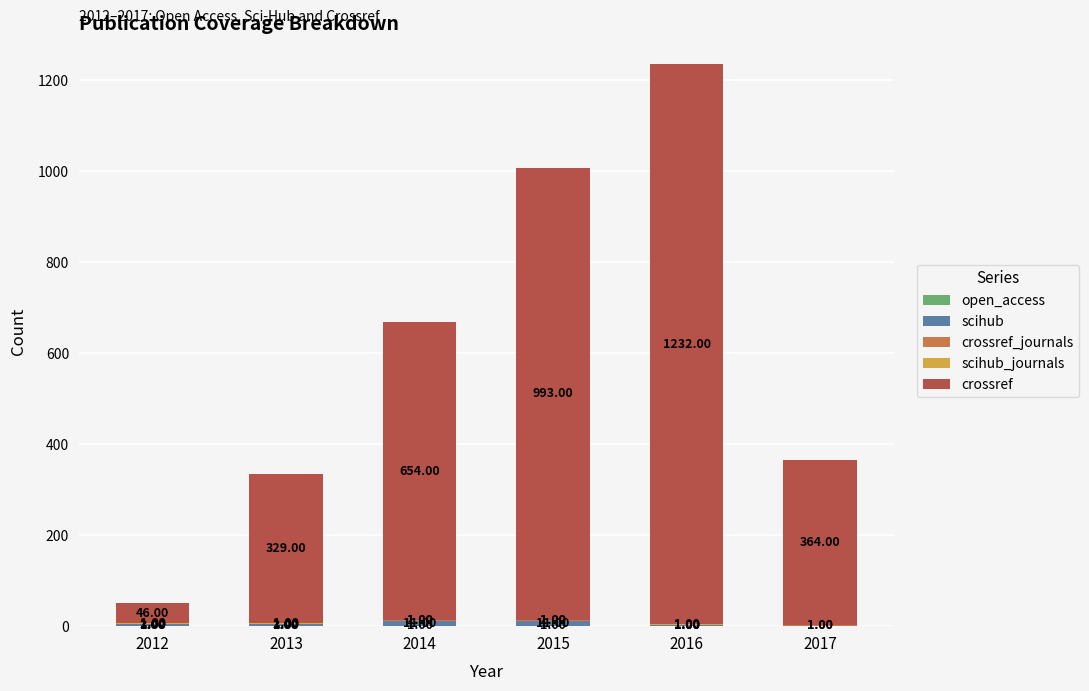

What is the total value across all series at 2016?

1236